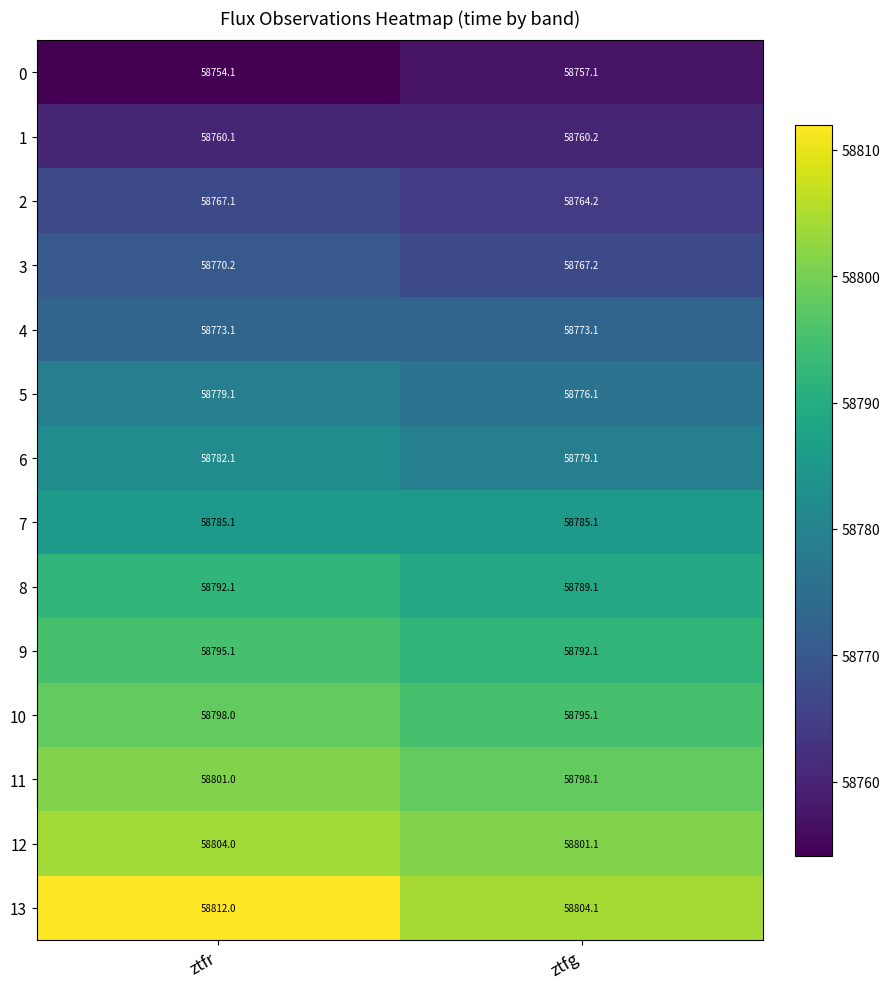

Where is 13 nearest to the value 58808?

ztfg